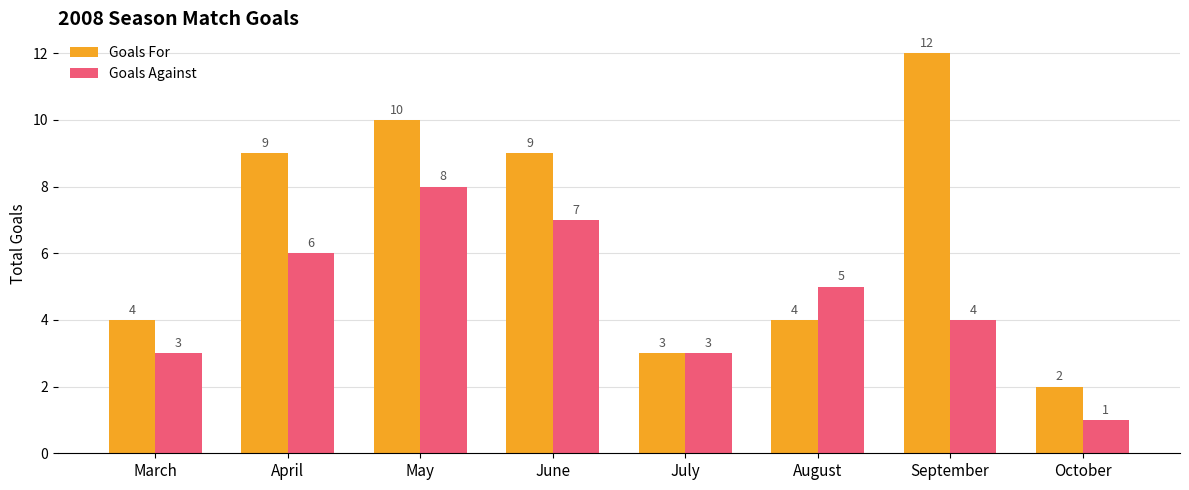

What is the difference between the second highest and second lowest values in the Goals Against series?

4